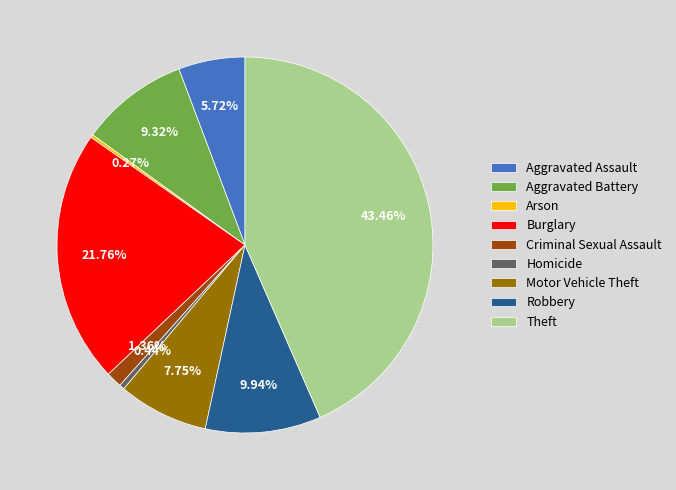

What portion of the pie excludes Homicide?

99.6%